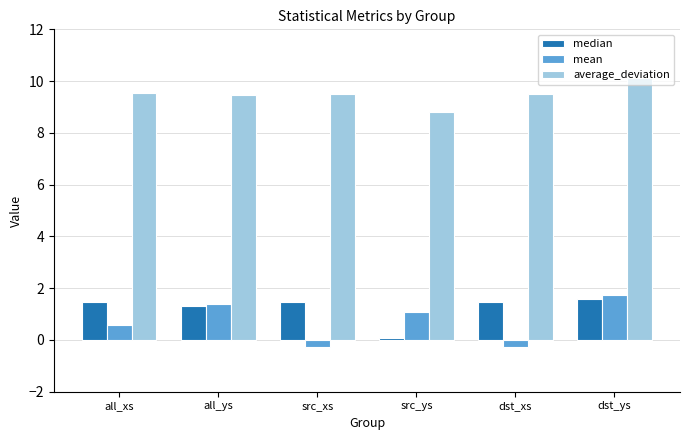

Are the bars grouped side by side (vs. stacked)?

Yes